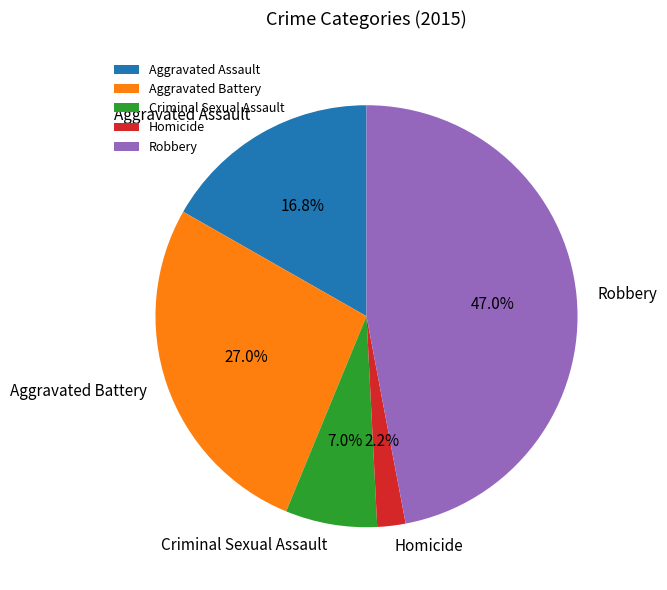

How many slices are in this pie chart?

5